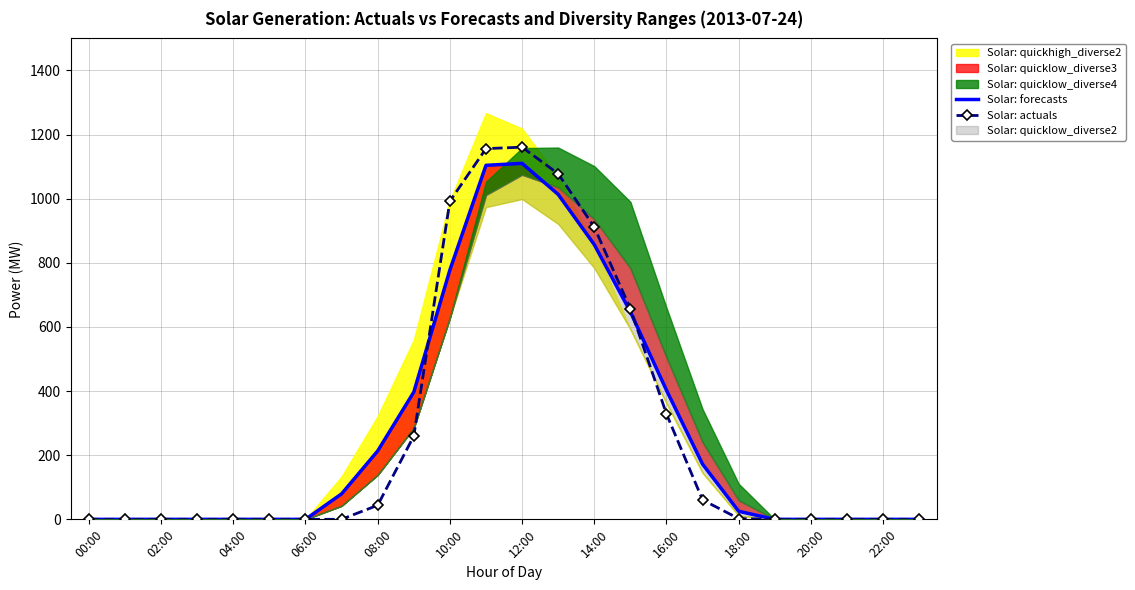

True or false: Solar: actuals has a value of 1160.8 at 12:00.

True